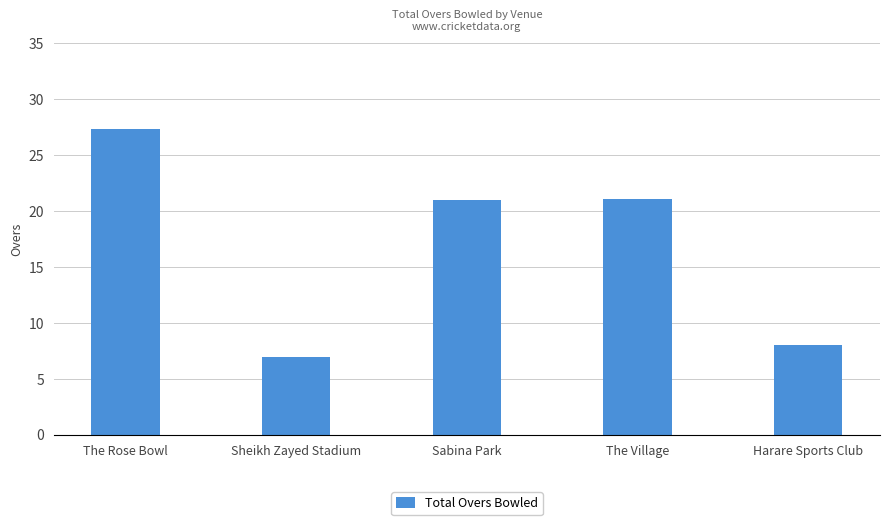

Approximately how many times larger is the value at The Rose Bowl compared to The Village?

1.3